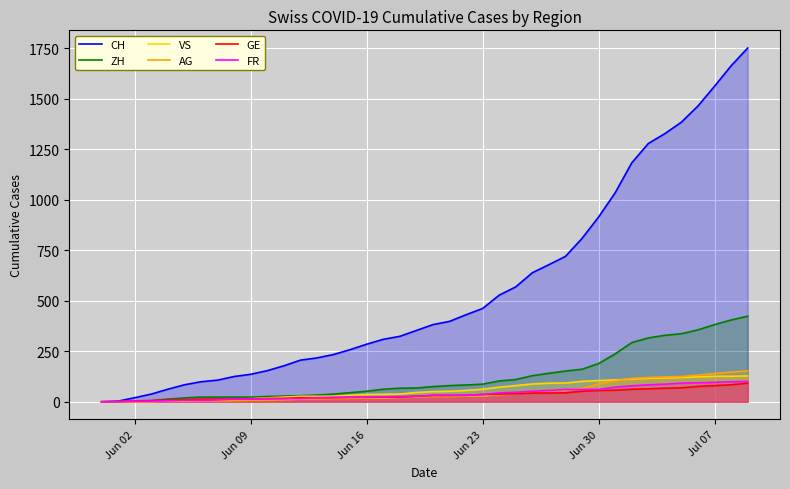

Which series has the widest spread of values?

CH